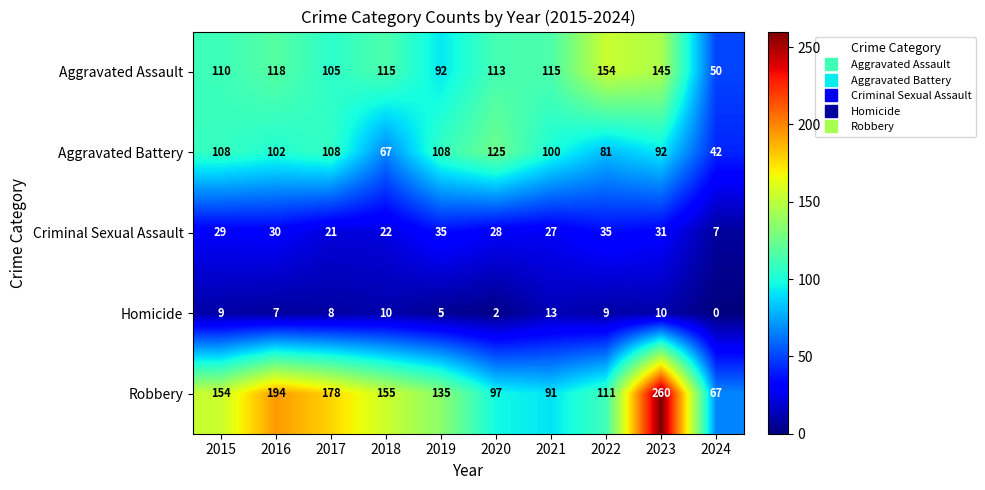

Which series changed the most between 2019 and 2021?

Robbery